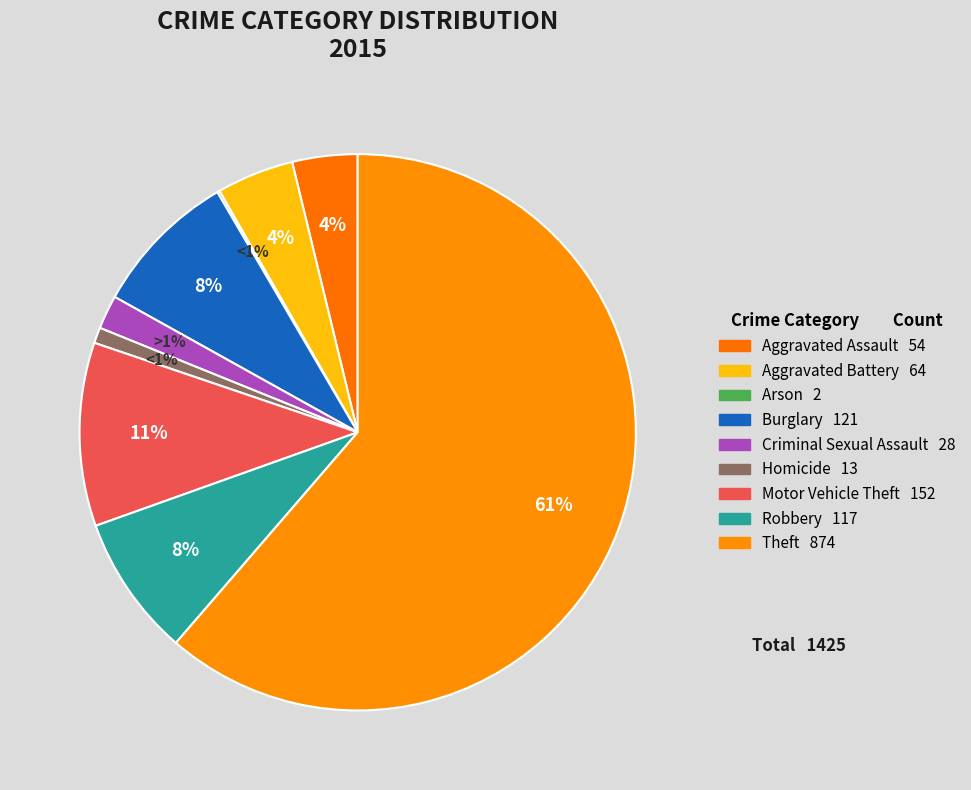

Rank the categories by value from lowest to highest.

Arson, Homicide, Criminal Sexual Assault, Aggravated Assault, Aggravated Battery, Robbery, Burglary, Motor Vehicle Theft, Theft